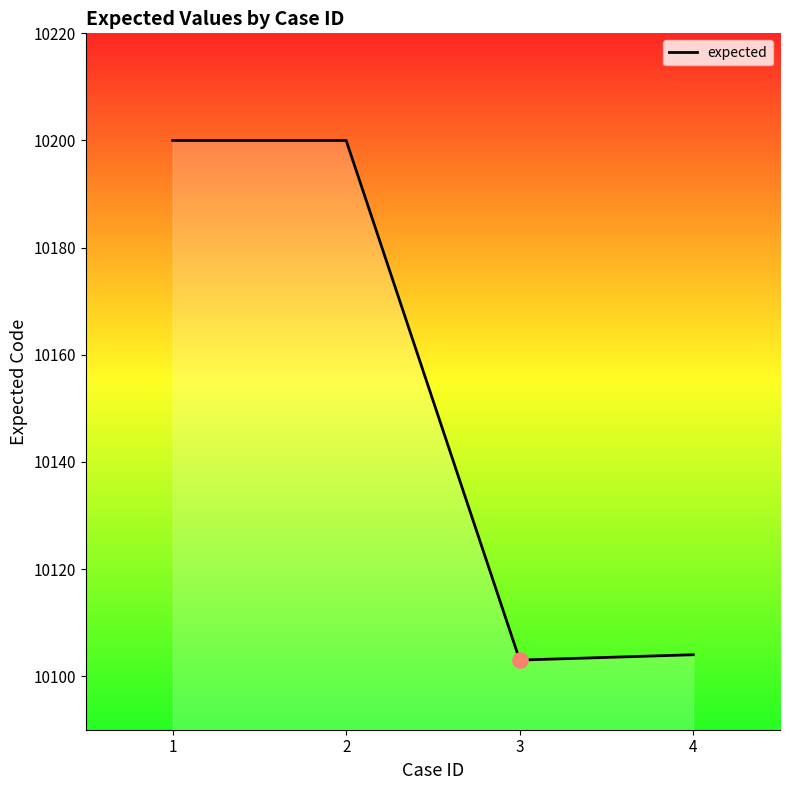

What is the ratio of the value at 4 to the value at 2?

1.0